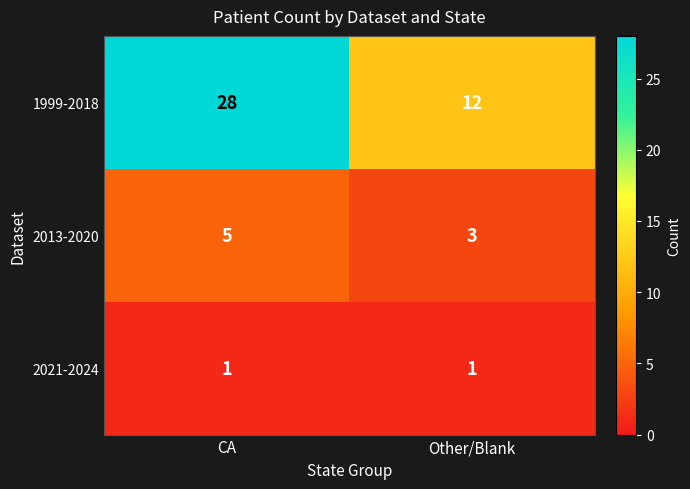

List the series in order of their peak value, highest first.

1999-2018, 2013-2020, 2021-2024